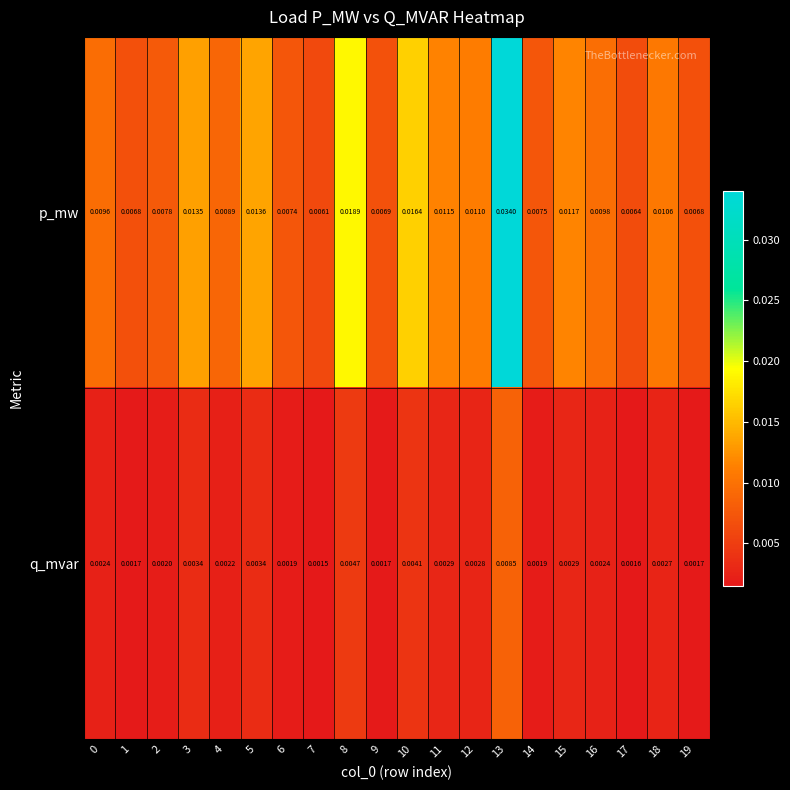

Which series has the largest total across all categories?

p_mw